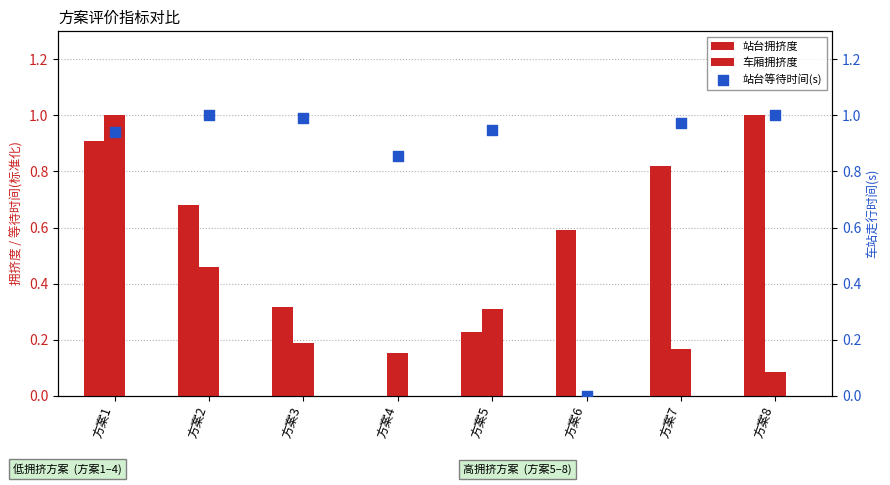

Which series has the widest spread of Y values?

站台拥挤度